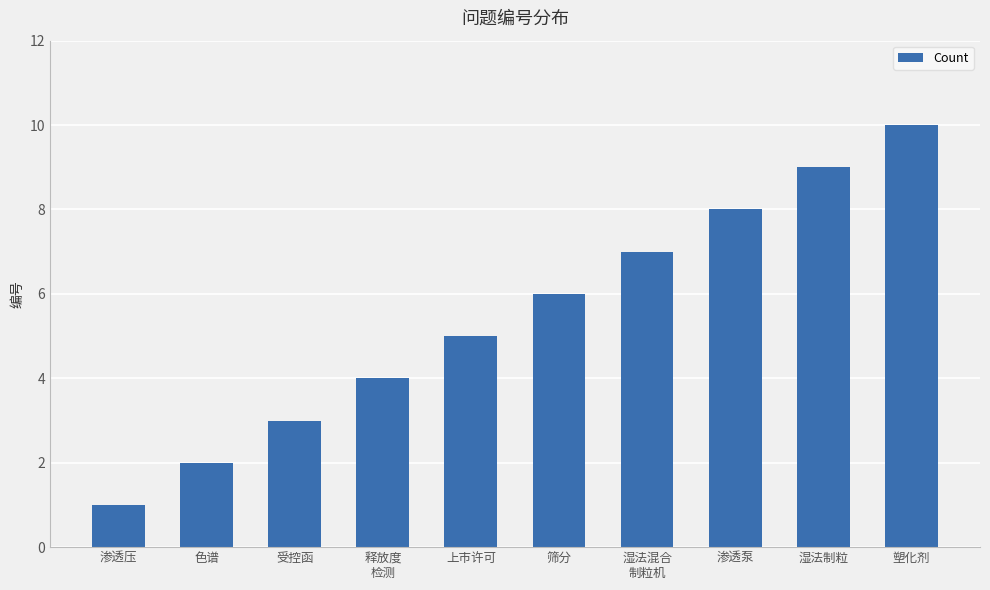

How many data points are less than 6?

5